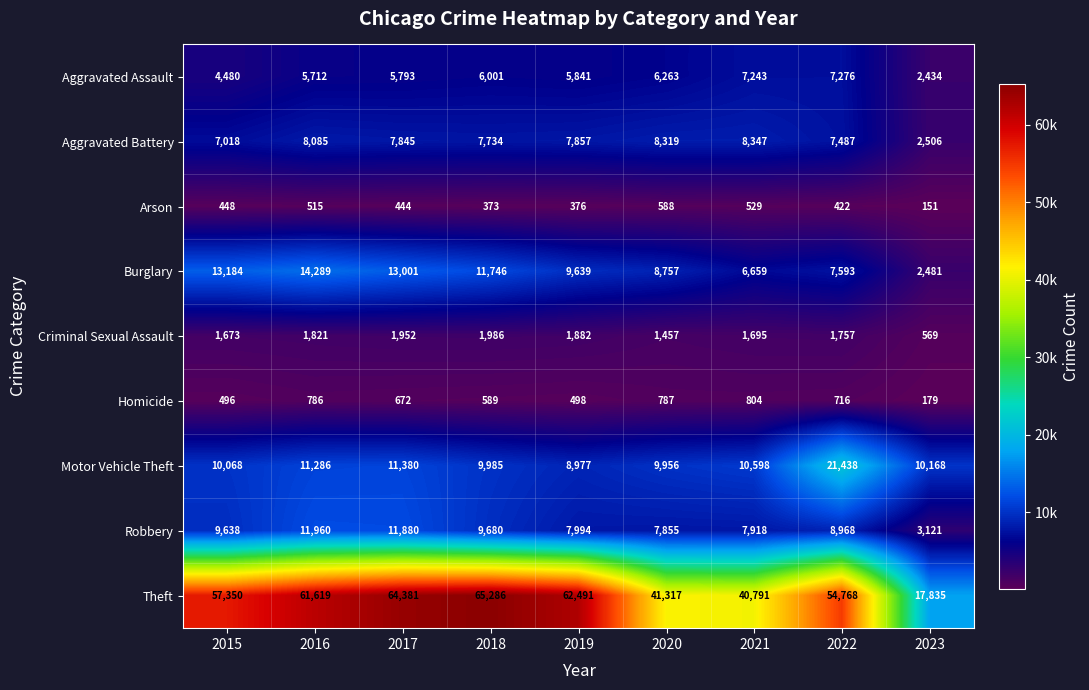

Where is Theft nearest to the value 41560?

2020